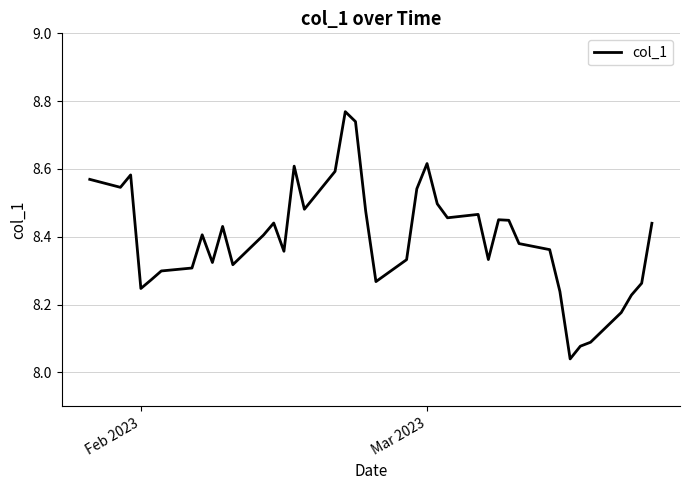

Reading left to right, list all the values displayed in this chart.

8.6	8.5	8.6	8.2	8.3	8.3	8.3	8.4	8.3	8.4	8.3	8.4	8.4	8.4	8.6	8.5	8.6	8.8	8.7	8.5	8.3	8.3	8.5	8.6	8.5	8.5	8.5	8.3	8.5	8.4	8.4	8.4	8.2	8.0	8.1	8.1	8.2	8.2	8.3	8.4